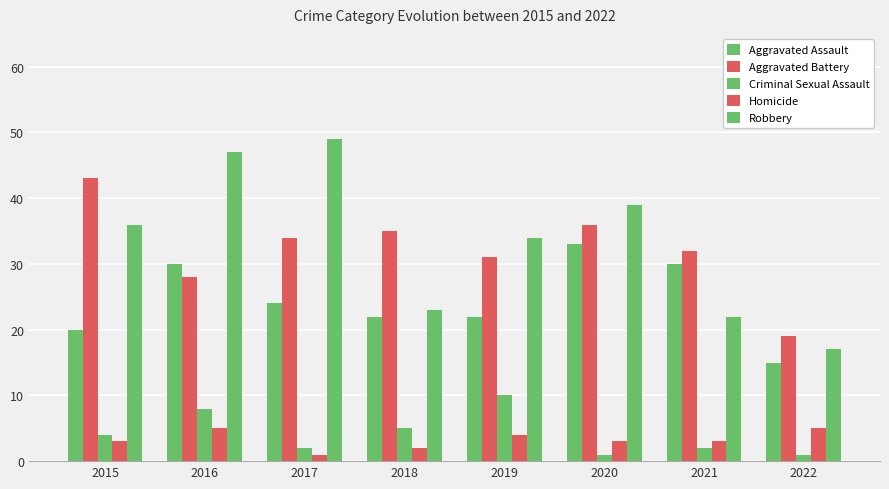

Which series has the largest total across all categories?

Robbery